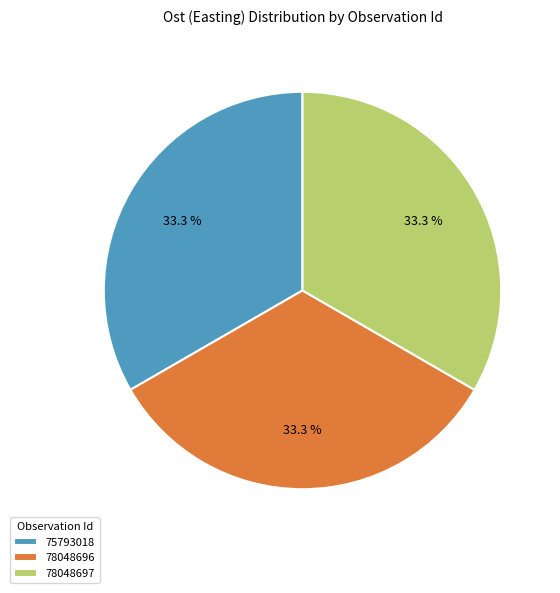

Does 75793018 account for over 50% of the chart?

No